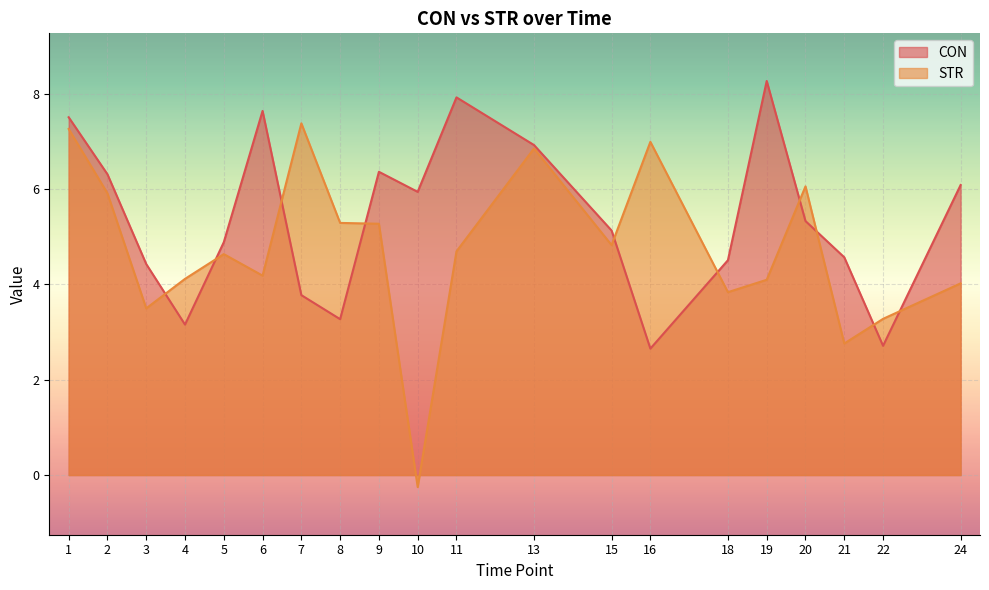

How many data points does each series have?

20